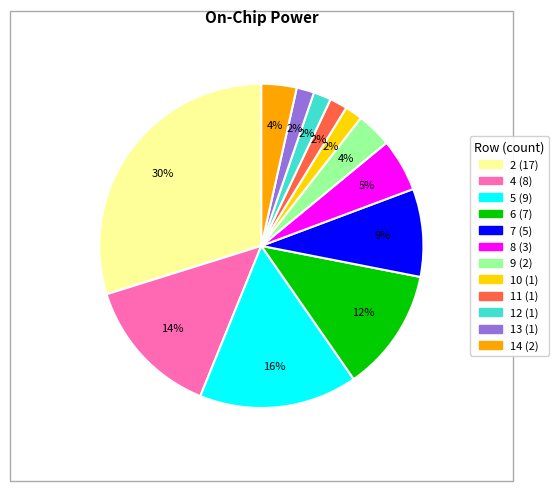

Combined, do 9 and 14 account for over 50%?

No